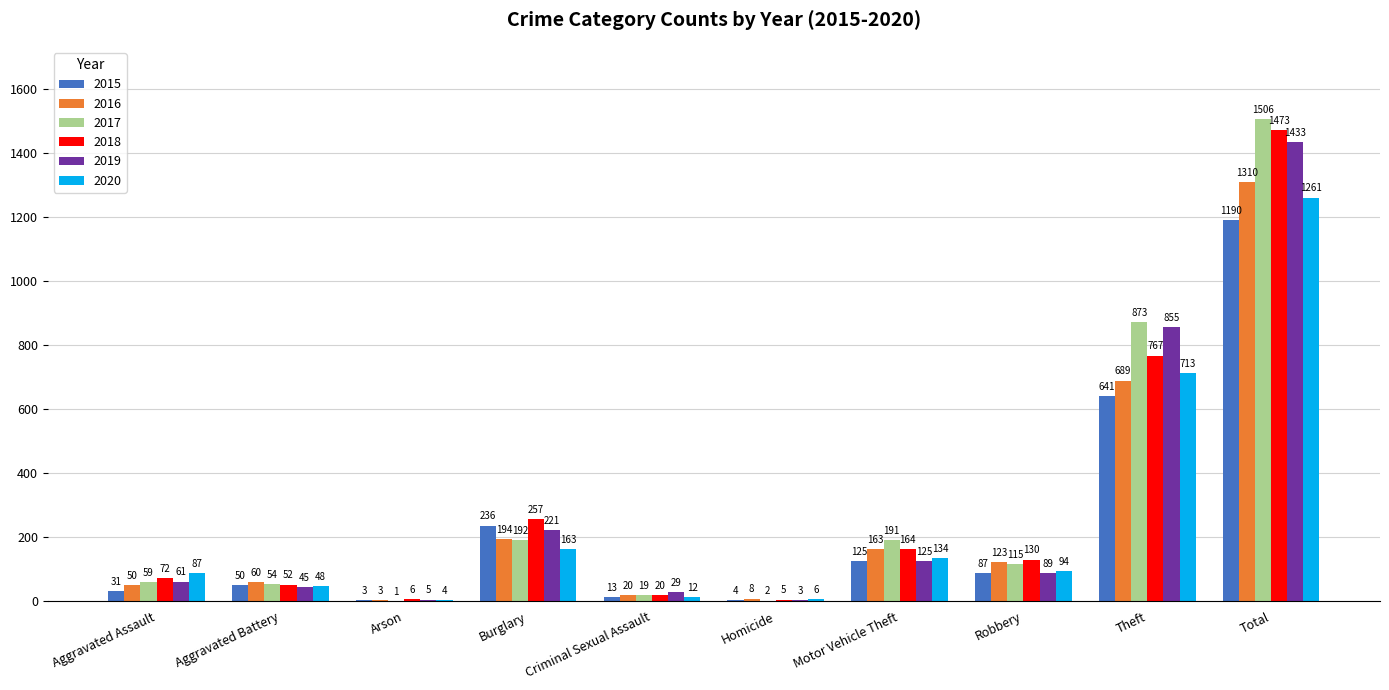

At which category does the chart reach its peak across all series?

Total